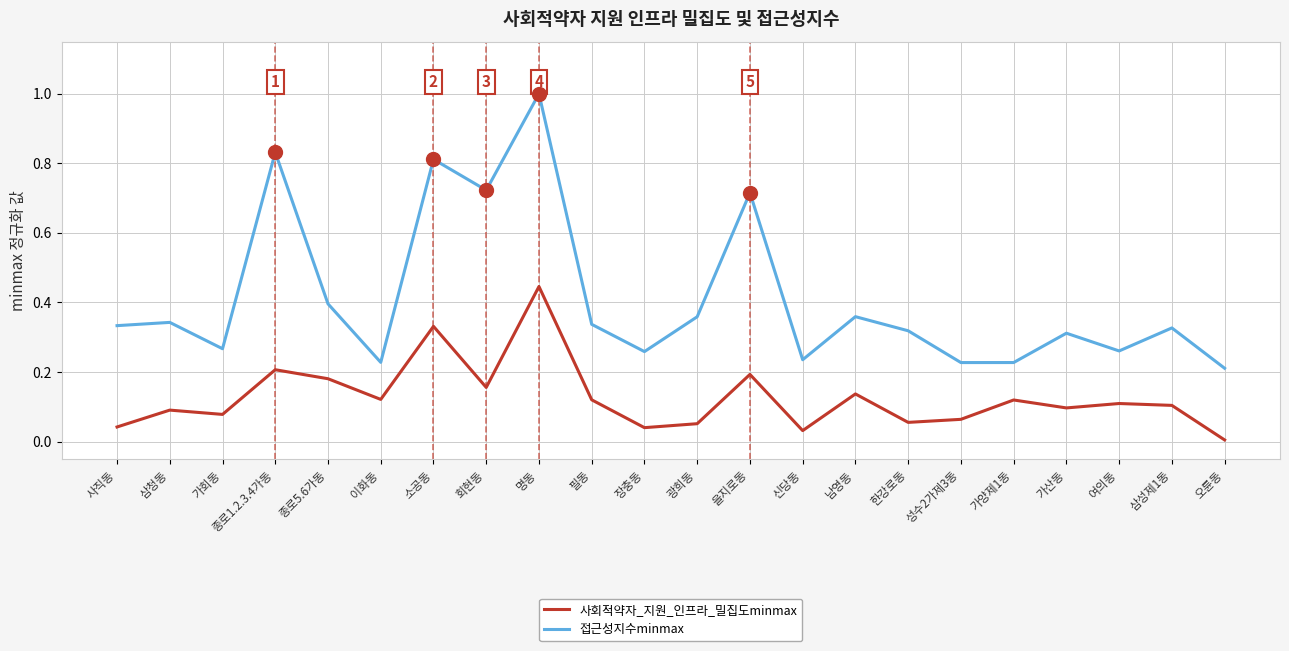

At which category does 사회적약자_지원_인프라_밀집도minmax reach its first local valley?

가회동